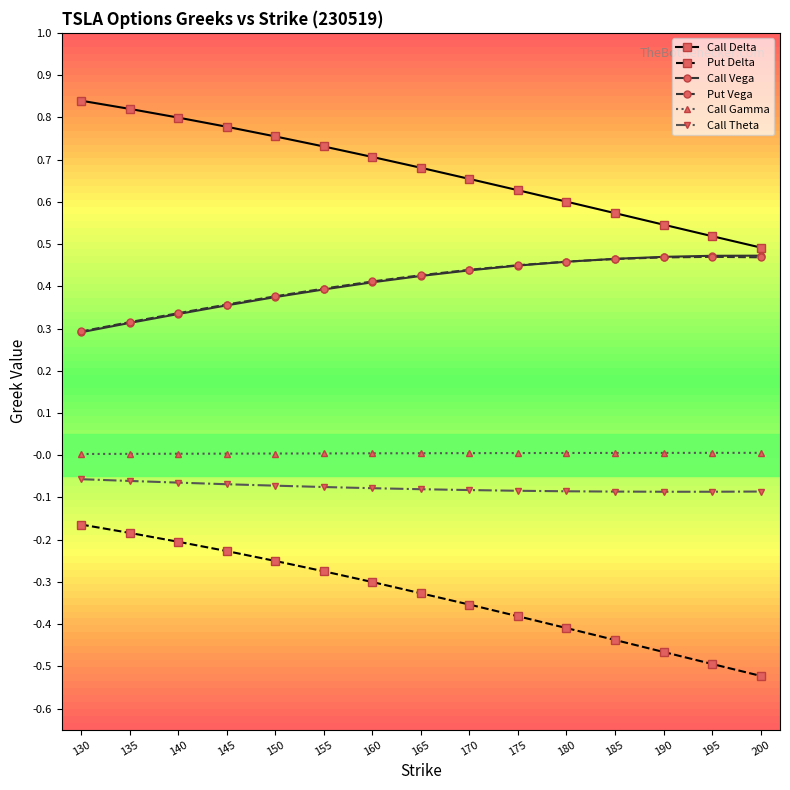

Which series has the largest range (max minus min)?

Put Delta